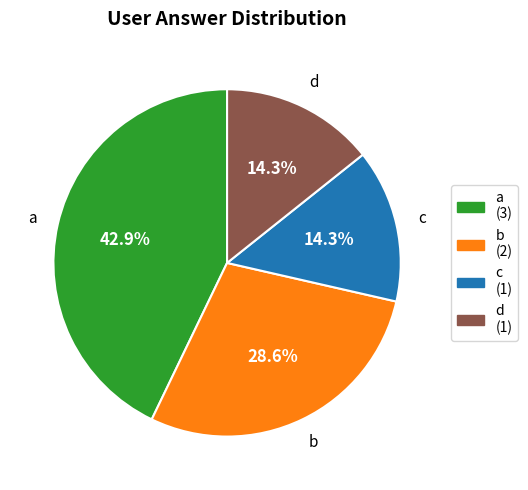

The a slice represents 43% of the pie. True or false?

True